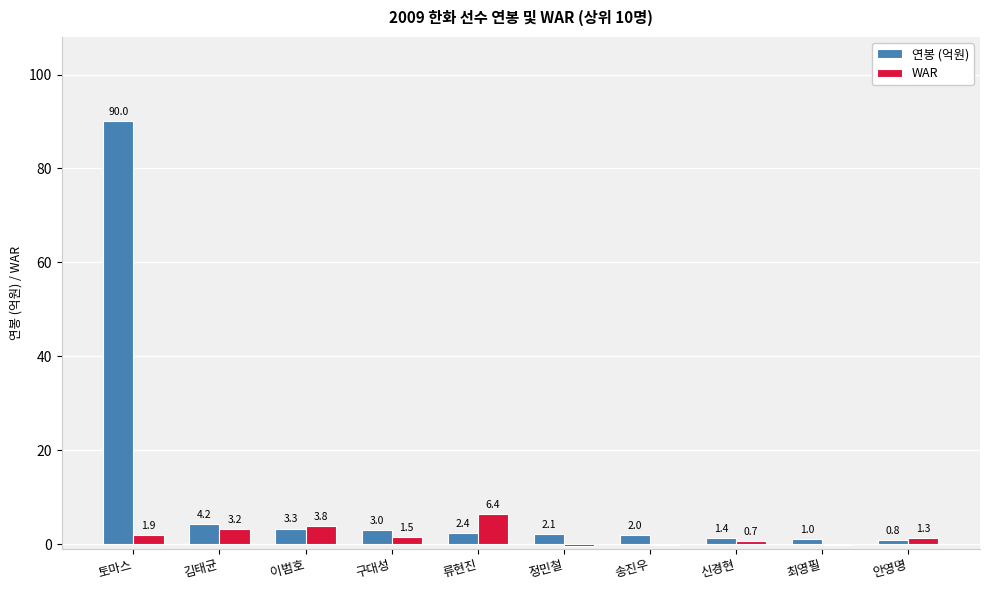

Does the chart contain stacked bars?

No